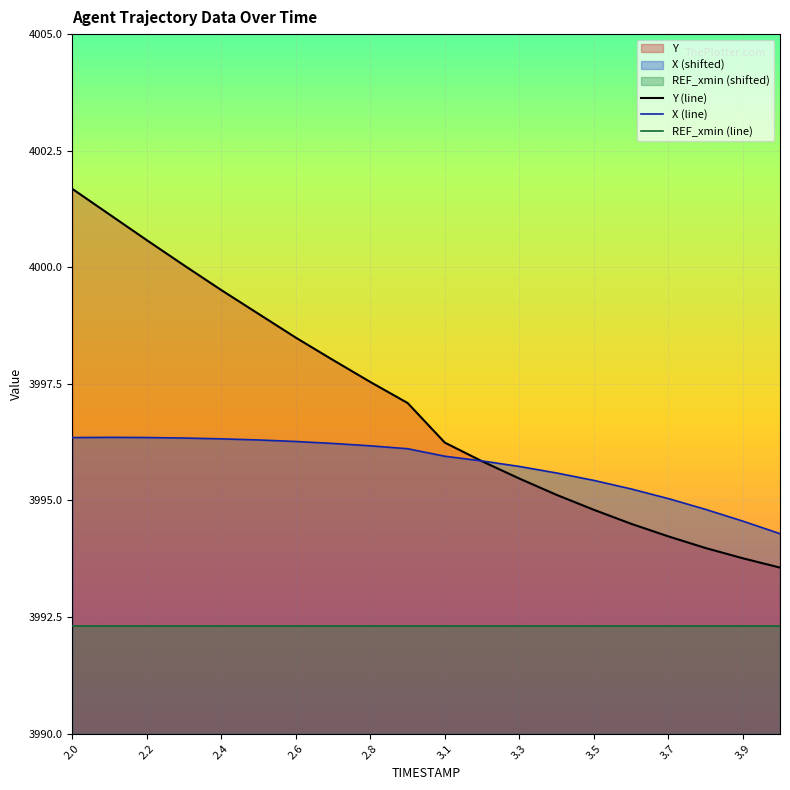

Rank the series by their maximum value, from highest to lowest.

Y (line), X (line), REF_xmin (line)